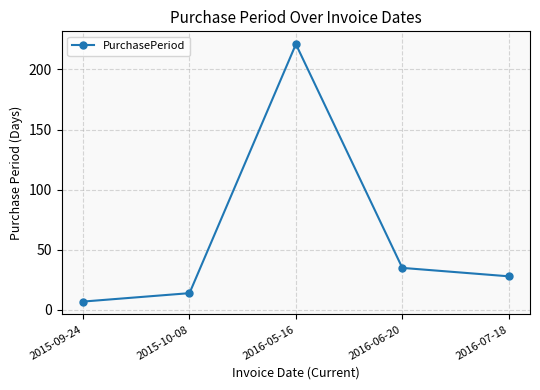

List the labels in order of value, smallest first.

2015-09-24, 2015-10-08, 2016-07-18, 2016-06-20, 2016-05-16